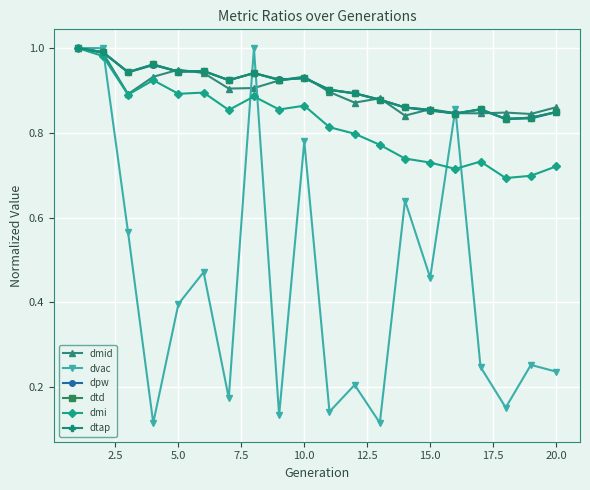

What is the value of the dtap point at the 9th from the left?

0.9